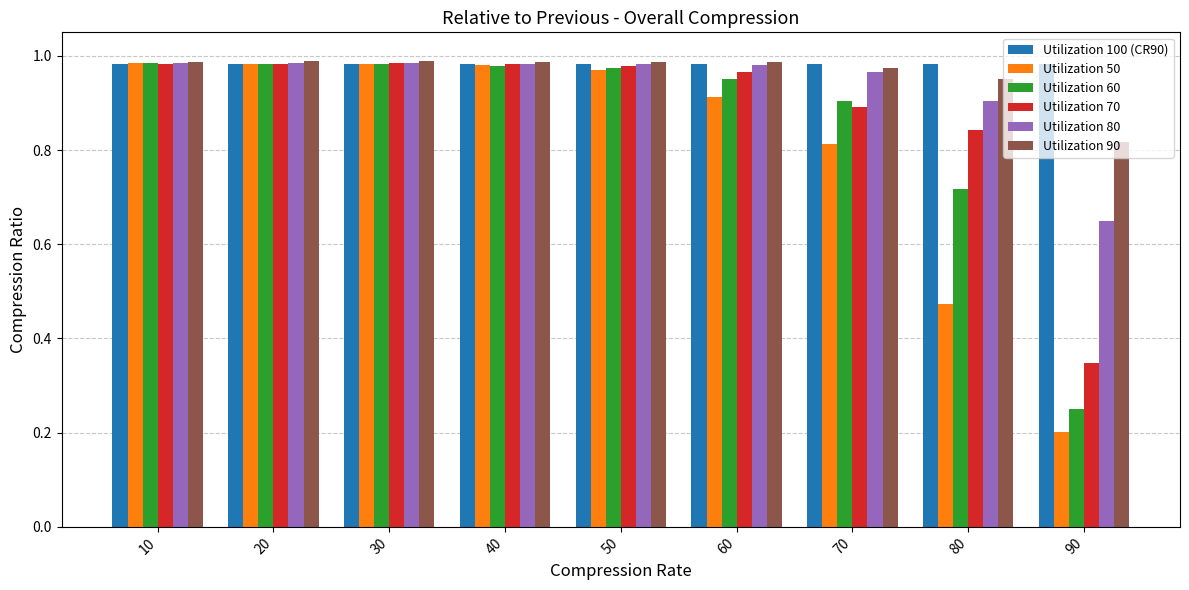

At how many categories does at least one series exceed 0?

9